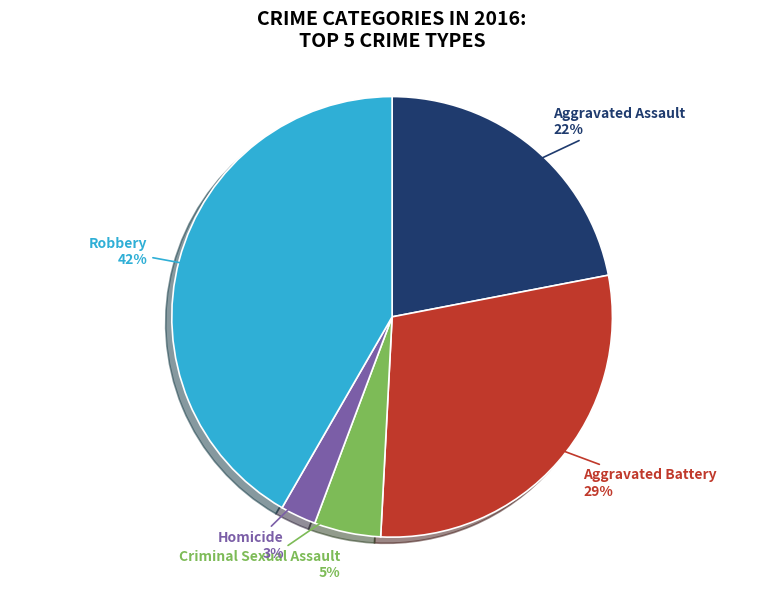

Is the sum of Aggravated Assault and Aggravated Battery greater than half?

Yes